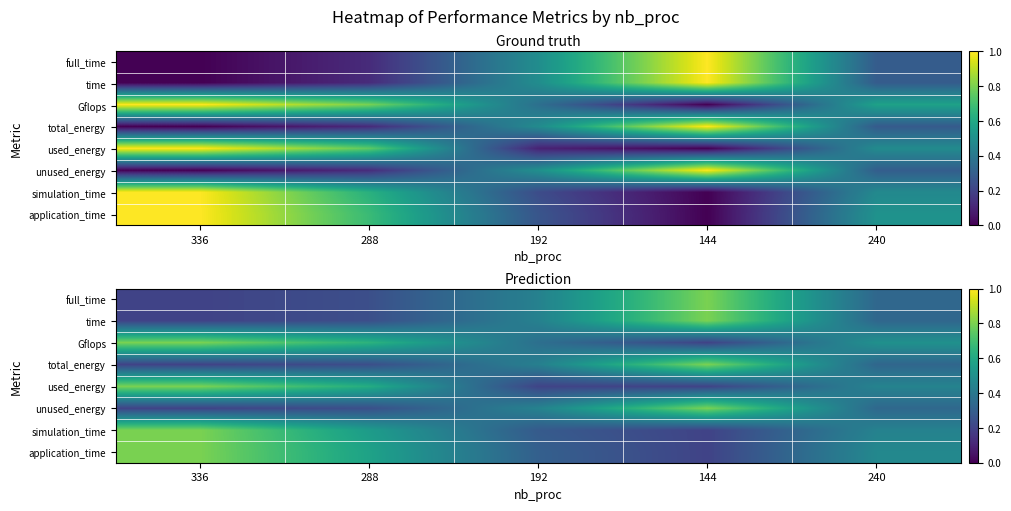

How many series are shown in this chart?

8